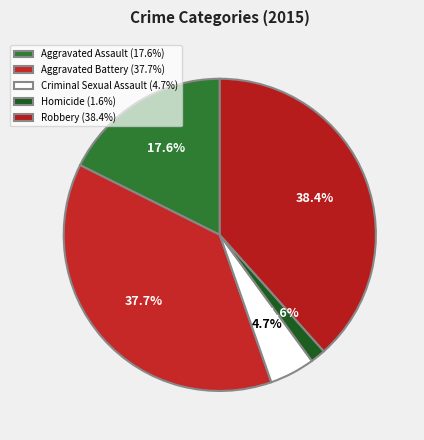

How many segments does this pie chart have?

5